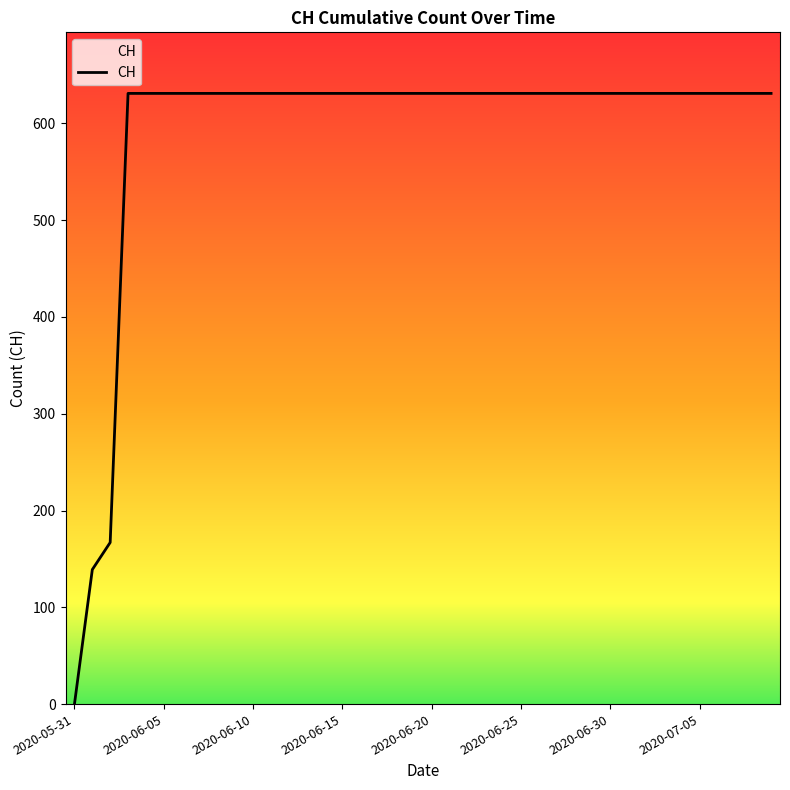

What is the difference between the maximum and minimum values?

631